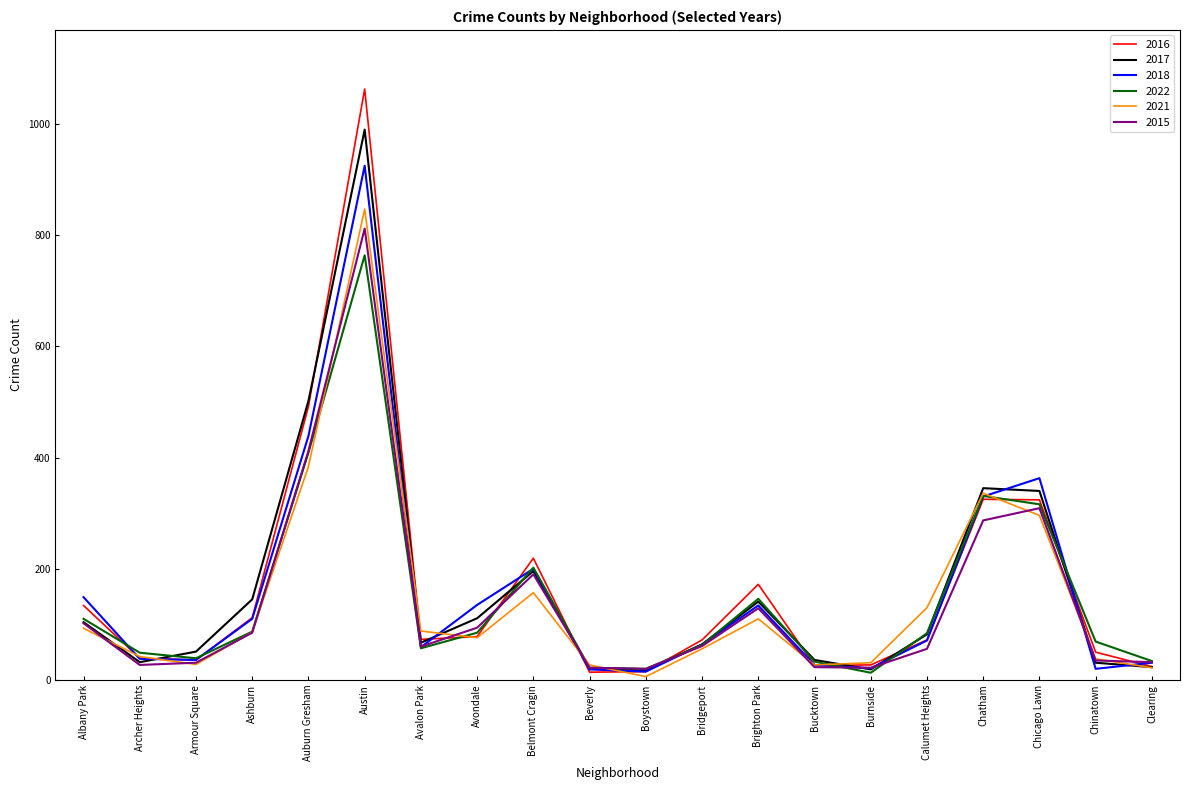

What value does the 2021 series have at Boystown?

6